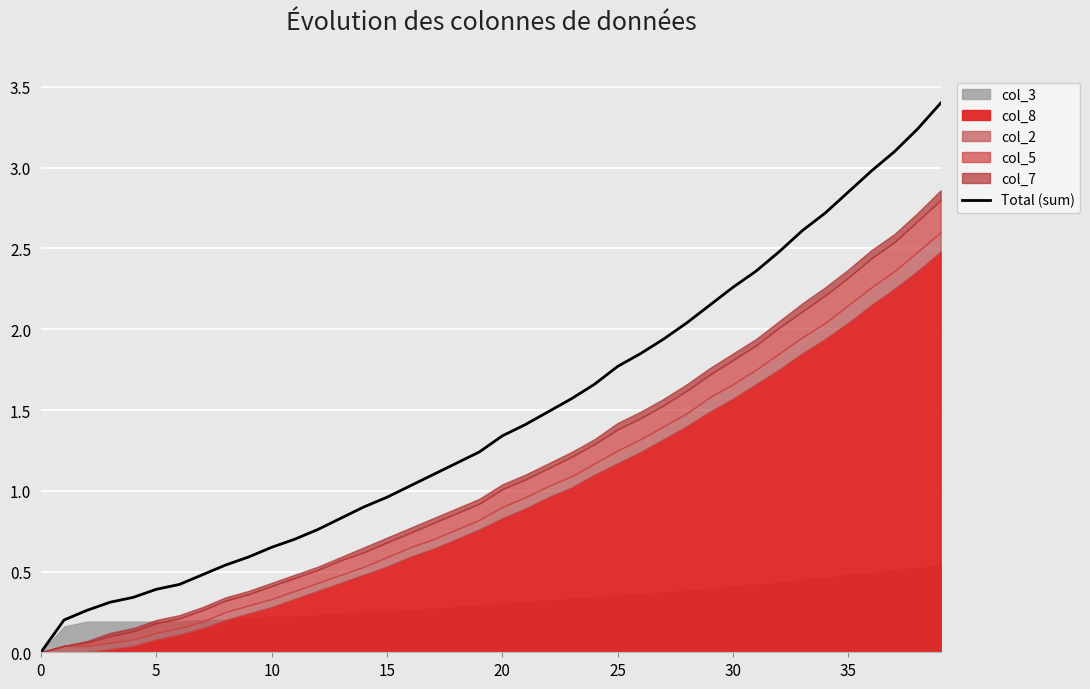

What is the label of the 4th point from the right?

36